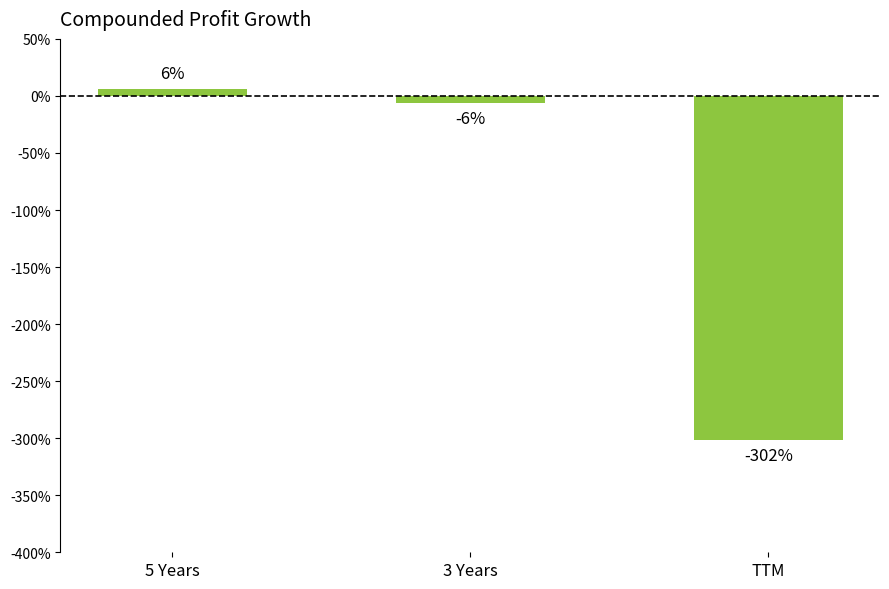

True or false: the data shows -6 at 3 Years.

True